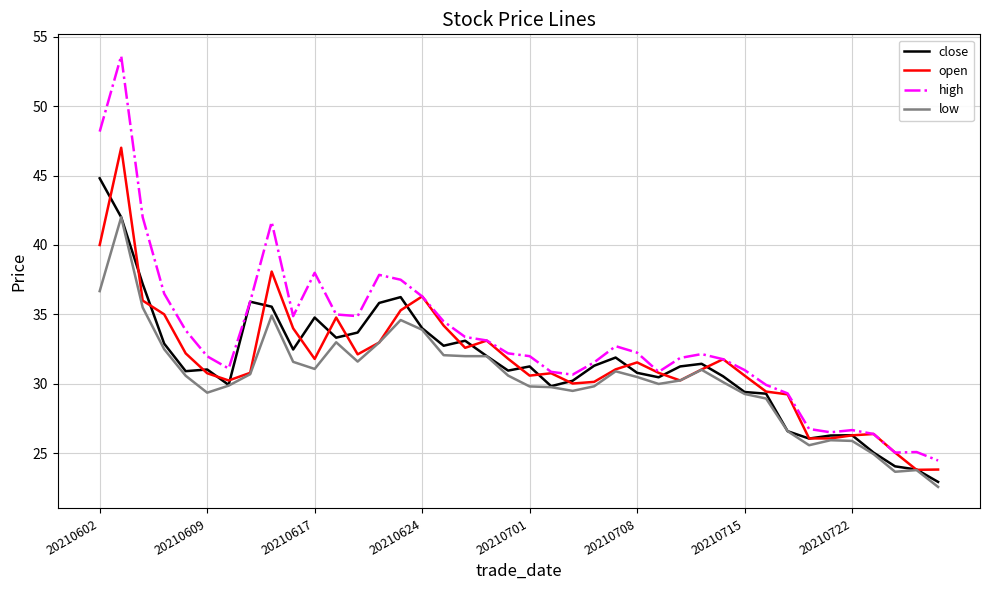

Which series has the widest spread of values?

high